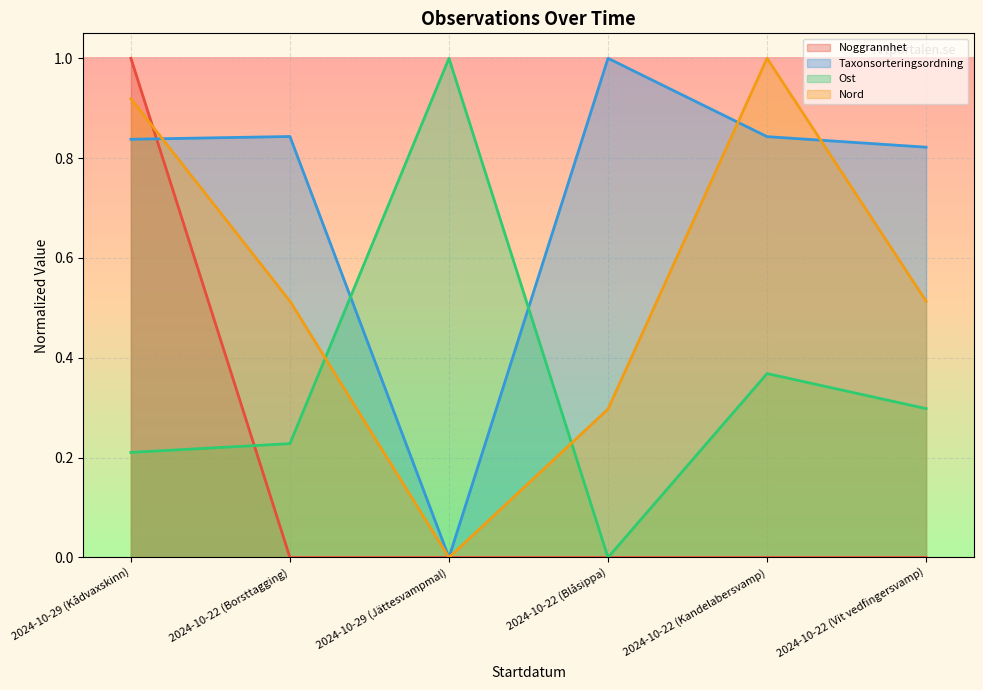

What is the maximum value shown in the chart?

1.0